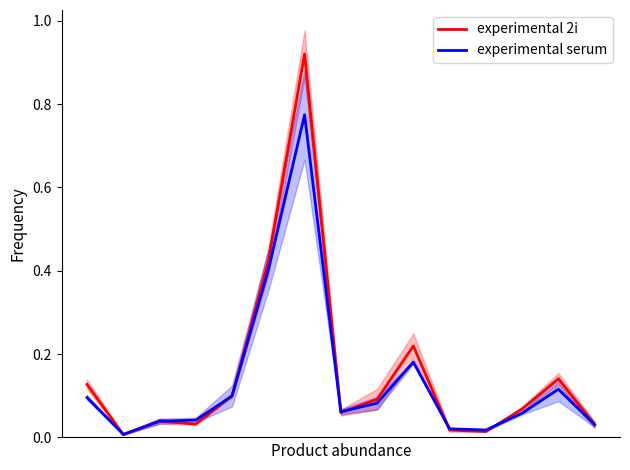

List the labels in order of experimental 2i value, smallest first.

1, 11, 10, 14, 3, 2, 7, 12, 8, 4, 0, 13, 9, 5, 6